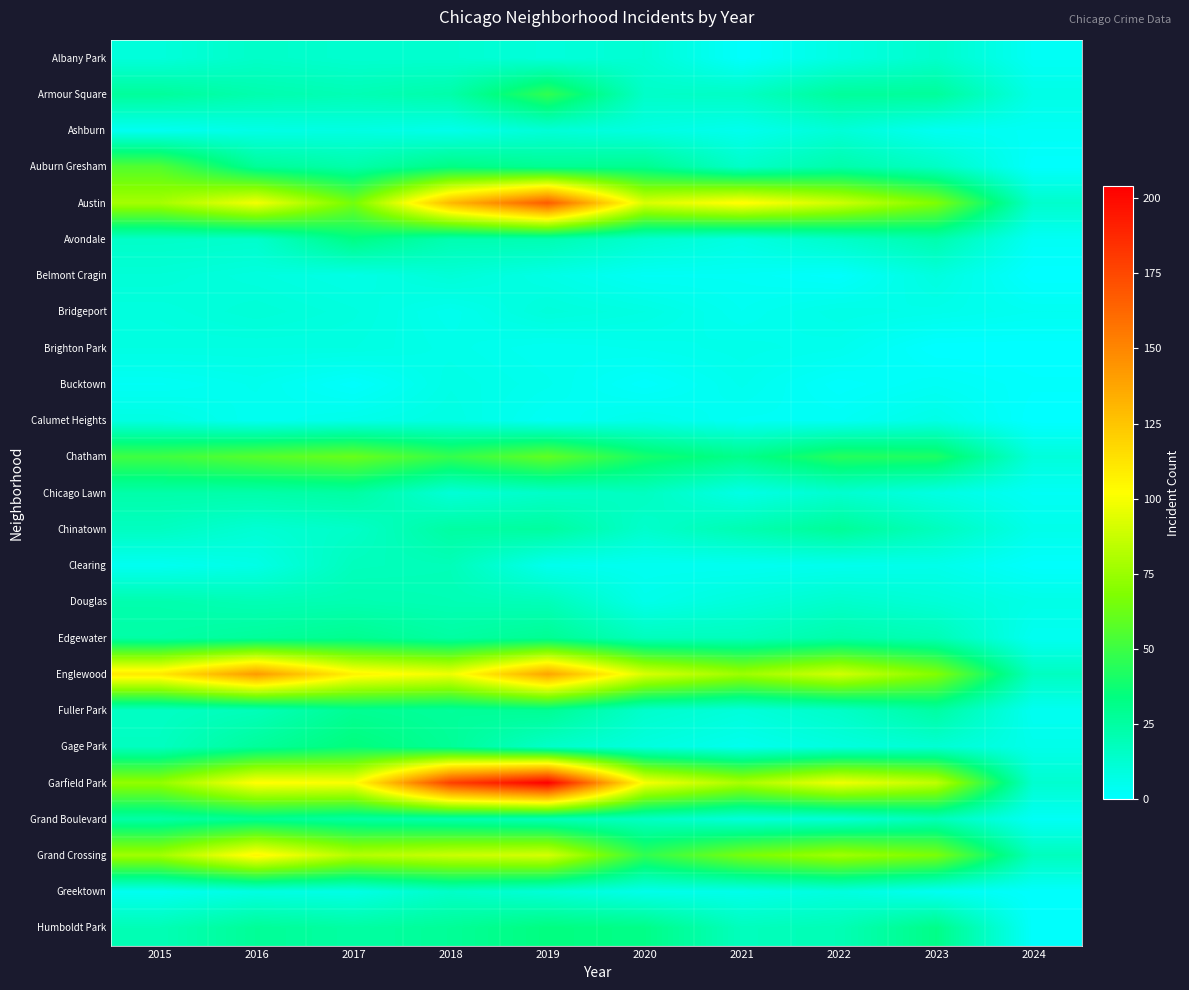

Reading left to right, list all the values displayed in this chart.

Albany Park: 2015=10	2016=15	2017=13	2018=13	2019=10	2020=12	2021=1	2022=8	2023=14	2024=3
Armour Square: 2015=27	2016=22	2017=20	2018=23	2019=47	2020=15	2021=16	2022=27	2023=27	2024=7
Ashburn: 2015=4	2016=7	2017=8	2018=6	2019=11	2020=8	2021=5	2022=11	2023=4	2024=3
Auburn Gresham: 2015=56	2016=28	2017=23	2018=33	2019=29	2020=30	2021=15	2022=23	2023=16	2024=1
Austin: 2015=78	2016=99	2017=65	2018=130	2019=167	2020=92	2021=104	2022=89	2023=68	2024=14
Avondale: 2015=15	2016=14	2017=33	2018=21	2019=21	2020=13	2021=8	2022=15	2023=22	2024=3
Belmont Cragin: 2015=11	2016=9	2017=7	2018=11	2019=7	2020=3	2021=3	2022=1	2023=9	2024=0
Bridgeport: 2015=9	2016=11	2017=9	2018=5	2019=10	2020=8	2021=4	2022=7	2023=6	2024=4
Brighton Park: 2015=8	2016=8	2017=8	2018=6	2019=4	2020=5	2021=6	2022=5	2023=0	2024=0
Bucktown: 2015=3	2016=5	2017=1	2018=7	2019=5	2020=1	2021=5	2022=1	2023=3	2024=1
Calumet Heights: 2015=8	2016=4	2017=6	2018=8	2019=3	2020=6	2021=3	2022=3	2023=7	2024=0
Chatham: 2015=51	2016=57	2017=62	2018=48	2019=60	2020=40	2021=31	2022=44	2023=42	2024=10
Chicago Lawn: 2015=23	2016=23	2017=25	2018=11	2019=15	2020=17	2021=7	2022=13	2023=8	2024=3
Chinatown: 2015=17	2016=12	2017=15	2018=25	2019=26	2020=14	2021=21	2022=28	2023=18	2024=6
Clearing: 2015=4	2016=7	2017=18	2018=19	2019=5	2020=4	2021=4	2022=5	2023=6	2024=1
Douglas: 2015=22	2016=20	2017=21	2018=20	2019=19	2020=6	2021=10	2022=14	2023=11	2024=7
Edgewater: 2015=24	2016=27	2017=30	2018=25	2019=29	2020=18	2021=18	2022=23	2023=20	2024=4
Englewood: 2015=111	2016=142	2017=107	2018=98	2019=138	2020=92	2021=76	2022=90	2023=69	2024=17
Fuller Park: 2015=16	2016=19	2017=29	2018=27	2019=29	2020=14	2021=10	2022=15	2023=25	2024=4
Gage Park: 2015=17	2016=27	2017=35	2018=28	2019=15	2020=9	2021=5	2022=9	2023=12	2024=6
Garfield Park: 2015=73	2016=103	2017=101	2018=178	2019=204	2020=100	2021=79	2022=98	2023=85	2024=13
Grand Boulevard: 2015=24	2016=29	2017=25	2018=22	2019=19	2020=16	2021=10	2022=11	2023=19	2024=3
Grand Crossing: 2015=77	2016=106	2017=82	2018=88	2019=91	2020=47	2021=66	2022=77	2023=67	2024=18
Greektown: 2015=4	2016=8	2017=7	2018=15	2019=11	2020=6	2021=6	2022=9	2023=4	2024=1
Humboldt Park: 2015=20	2016=28	2017=25	2018=28	2019=34	2020=32	2021=18	2022=20	2023=32	2024=1